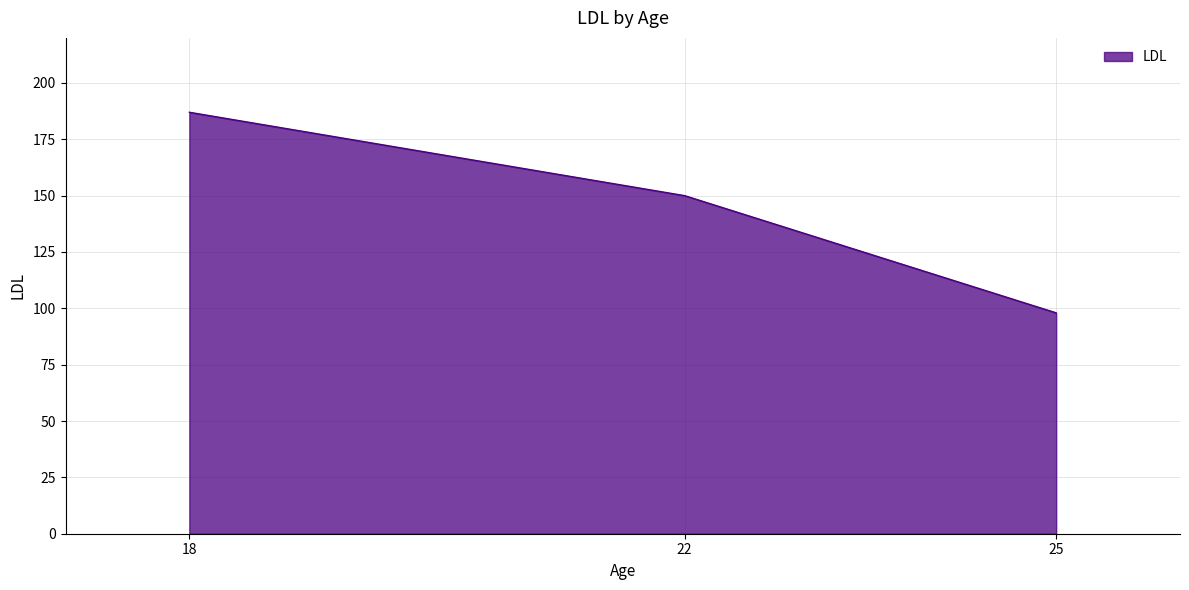

How many values are below 150?

1